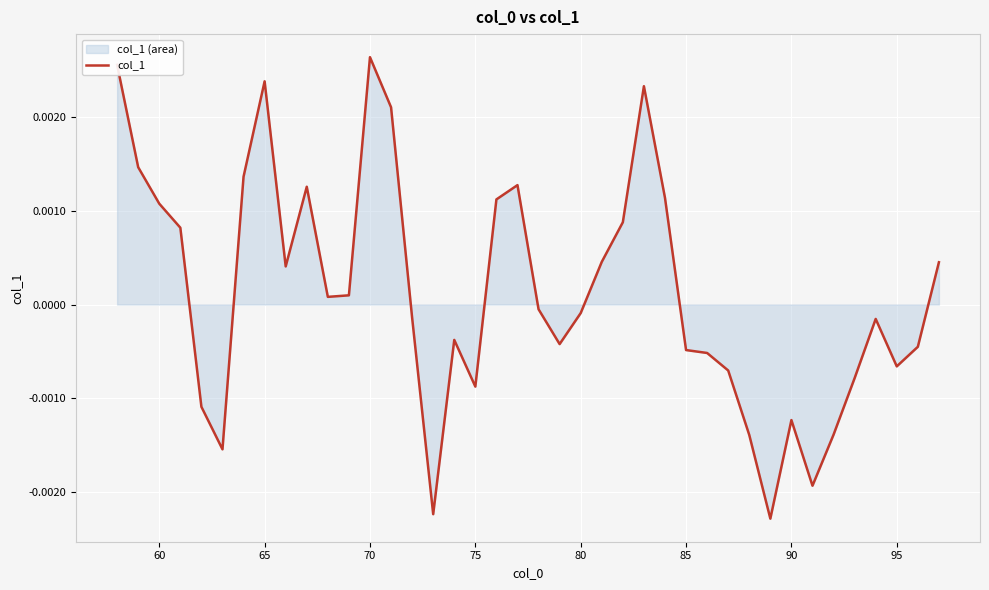

How many lines are shown in the chart?

1